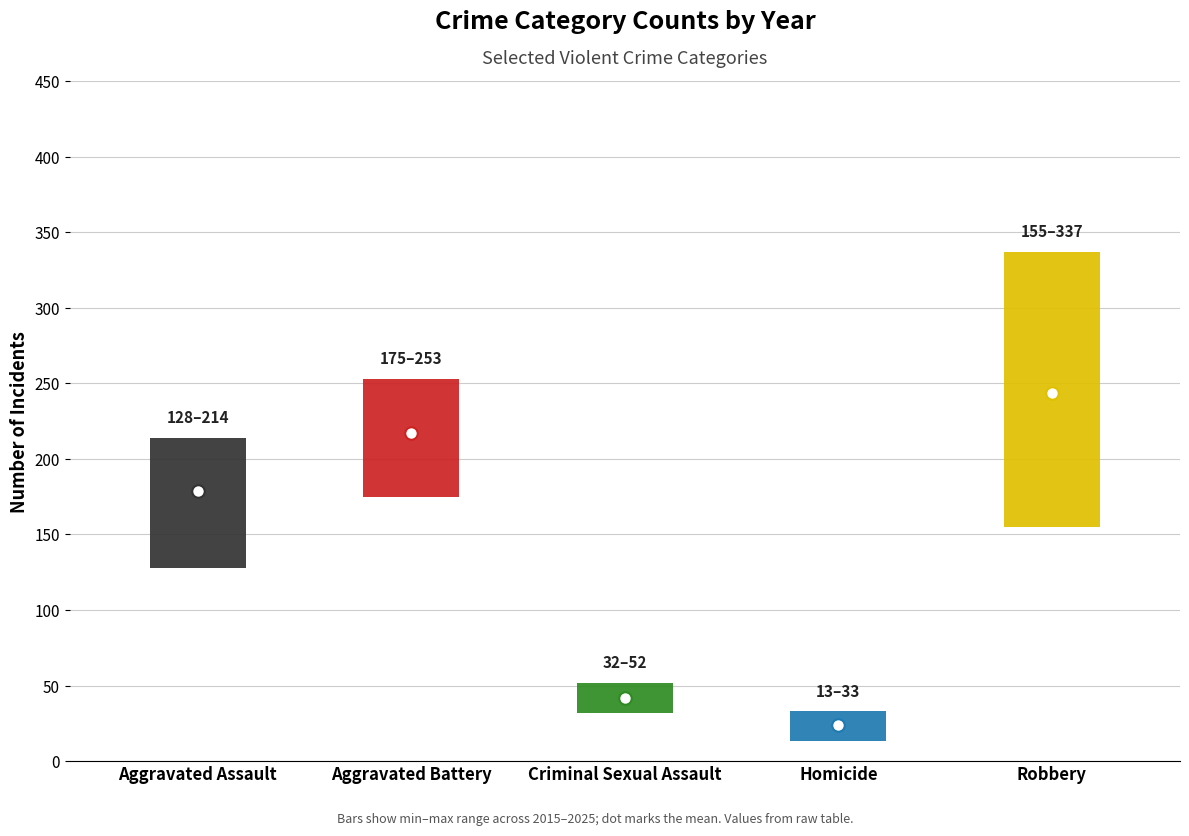

Is it true that Criminal Sexual Assault equals 68 at 5?

False